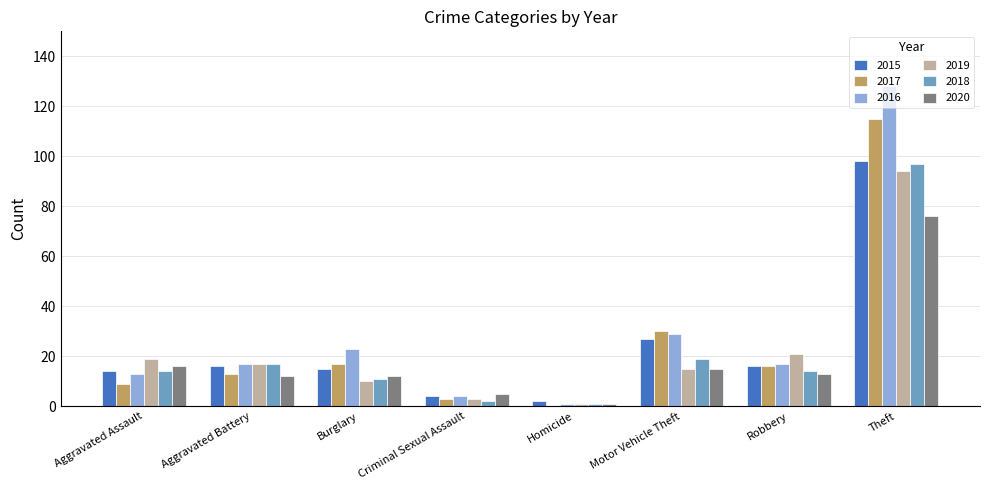

Is the value of 2017 at Homicide greater than the value of 2019 at Criminal Sexual Assault?

No